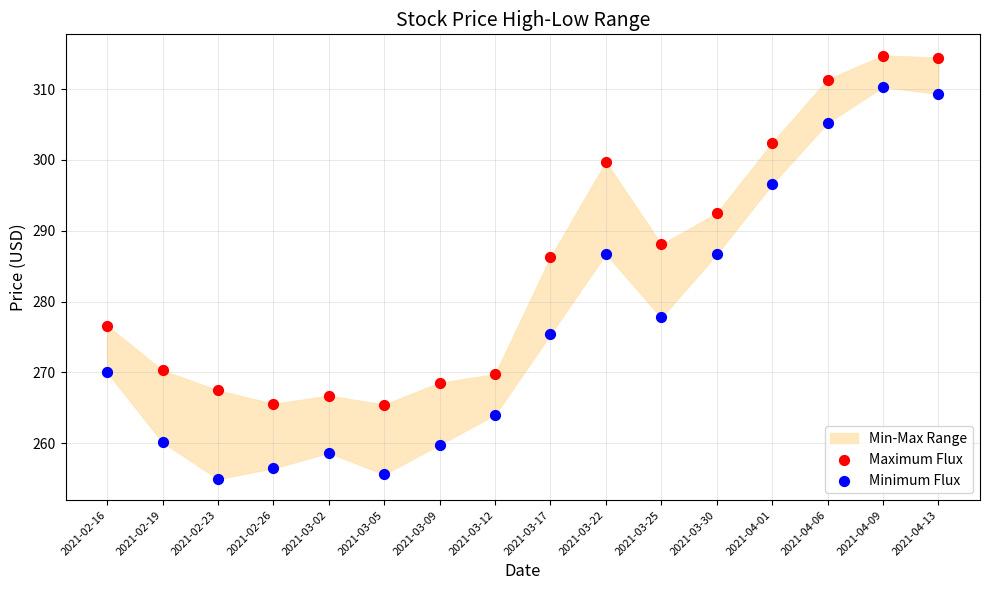

Across all data points, what is the range of Y values (max minus min)?

59.8